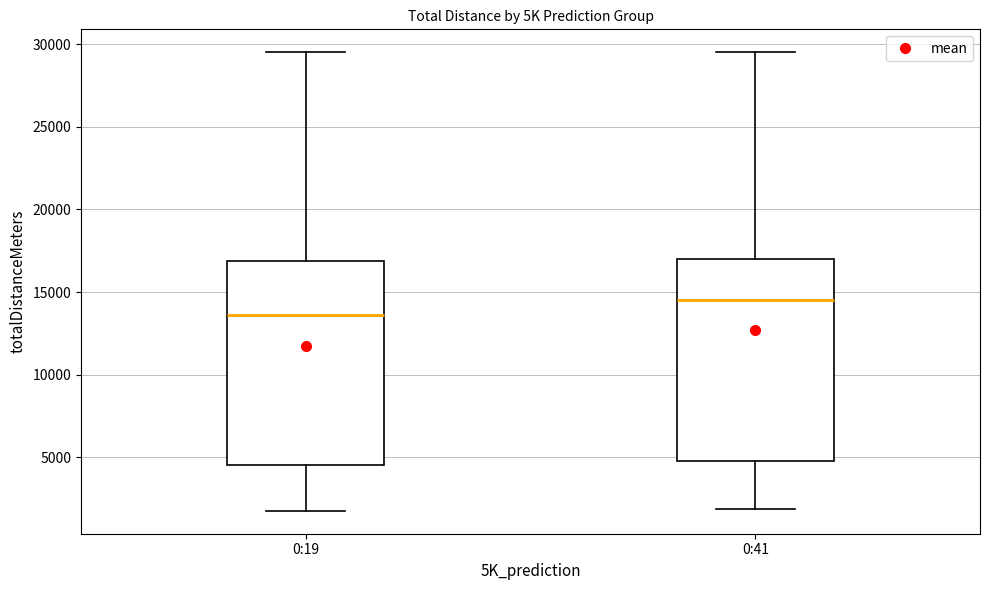

Where is the upper edge of the box for 0:19 on the y-axis? The values are not printed on the chart, so give them approximately, as read against the axis.

17000